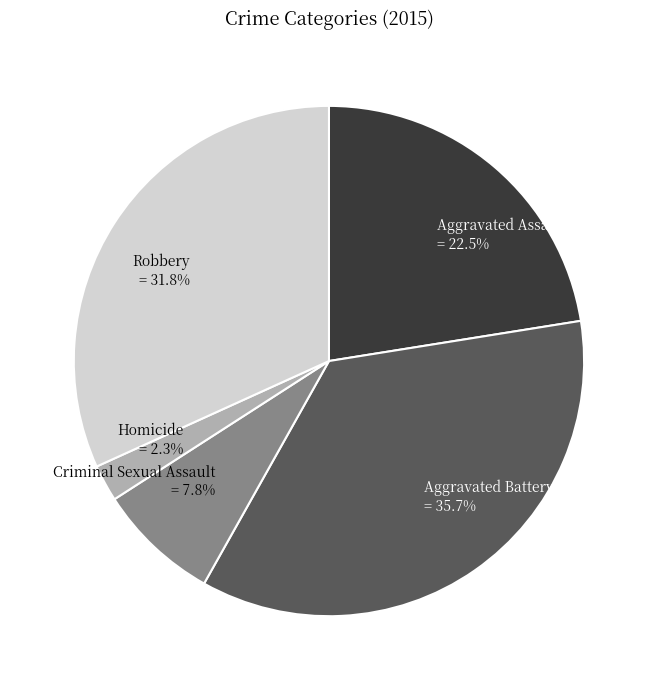

What is the ratio of the value at Aggravated Battery to the value at Aggravated Assault?

1.6